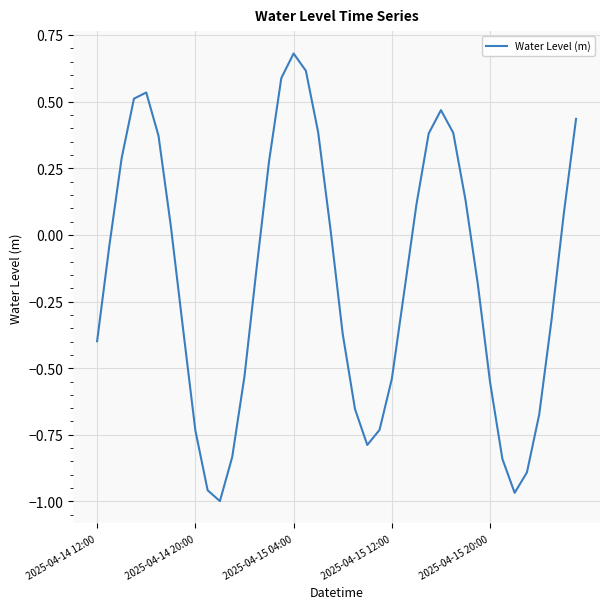

What is the difference between the maximum and minimum values?

1.7